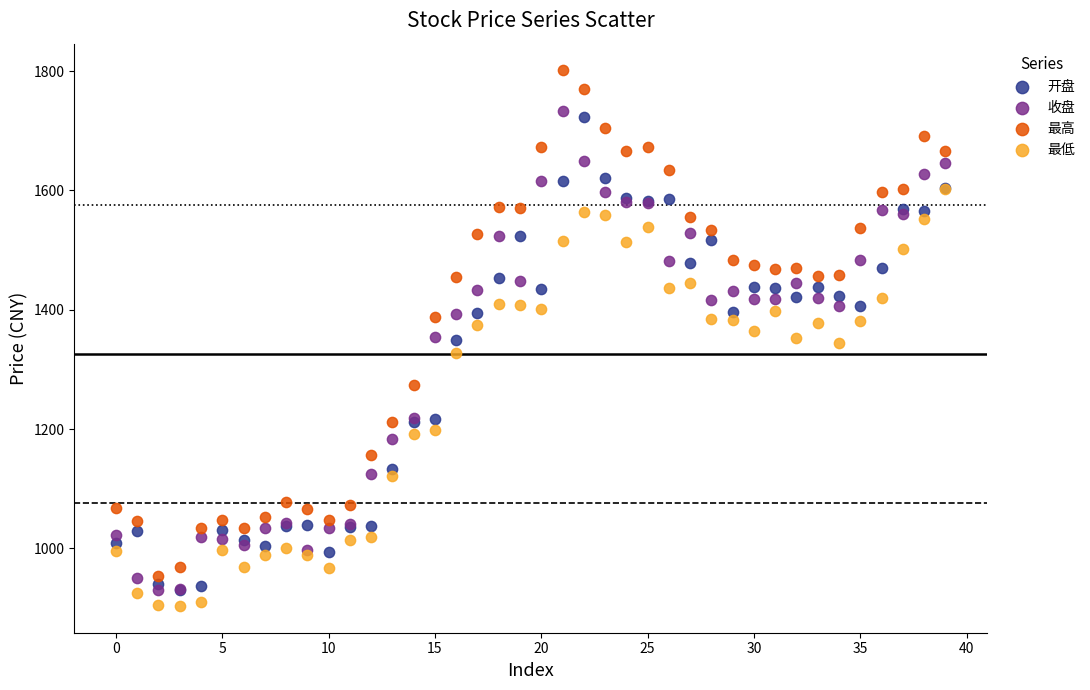

In the 最低 series, what Y value is closest to 1252?

1199.2